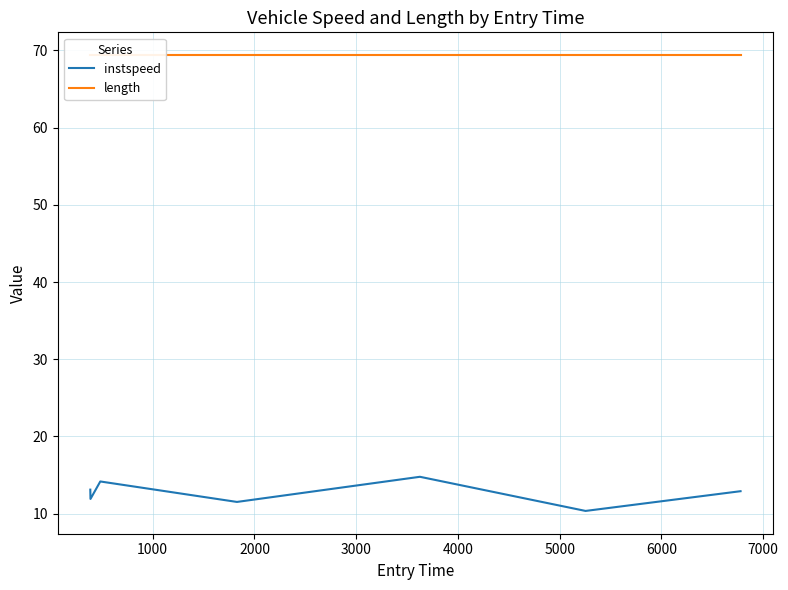

What is the total value across all series at 6000?

82.3